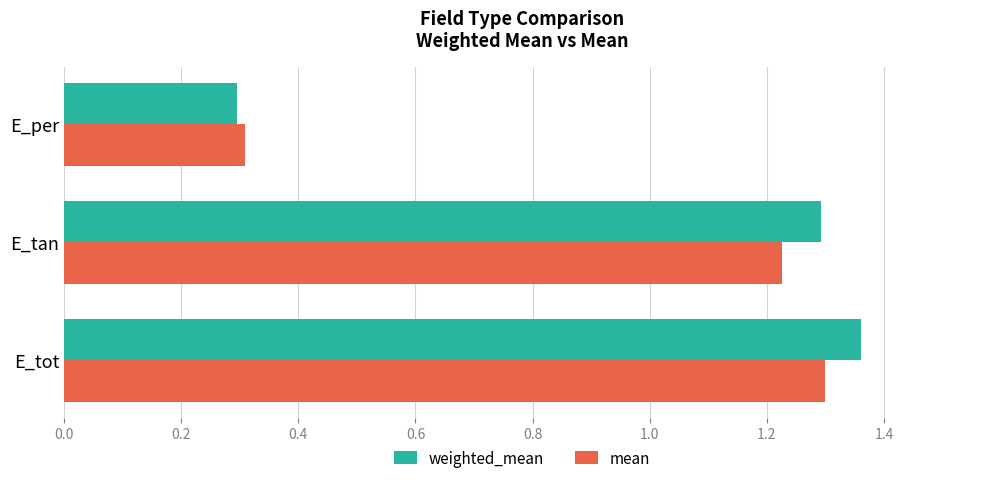

Between E_tot and E_per, which series saw the biggest shift?

weighted_mean